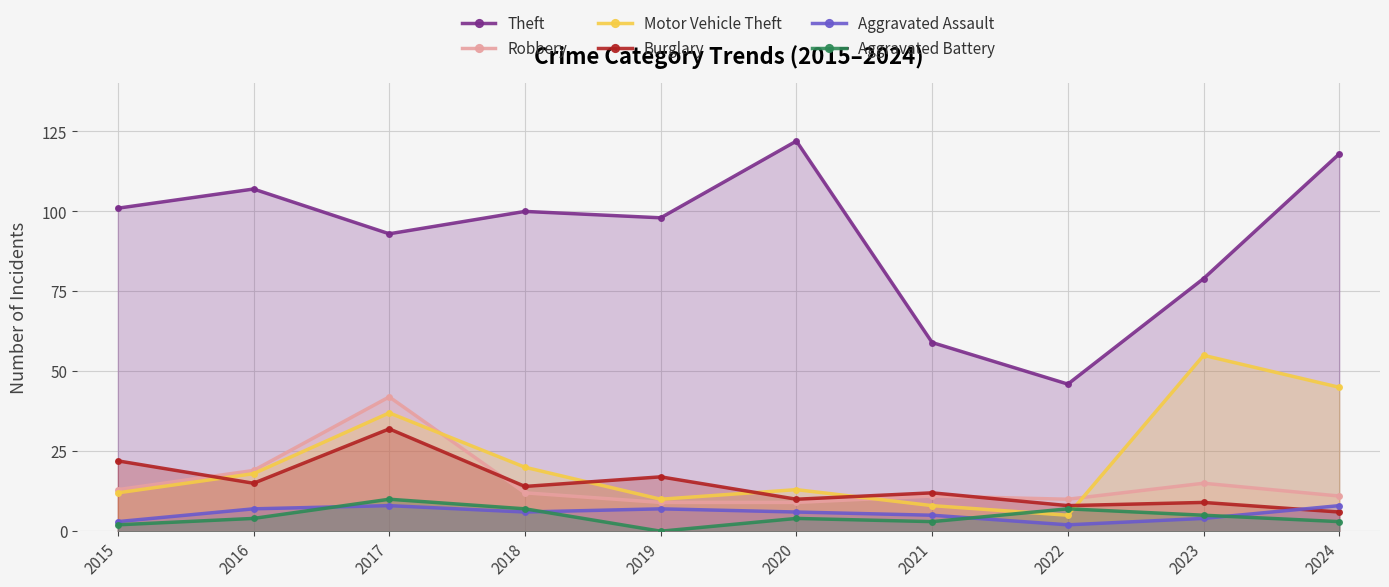

True or false: Motor Vehicle Theft has more than 0 points higher than both neighbors.

True